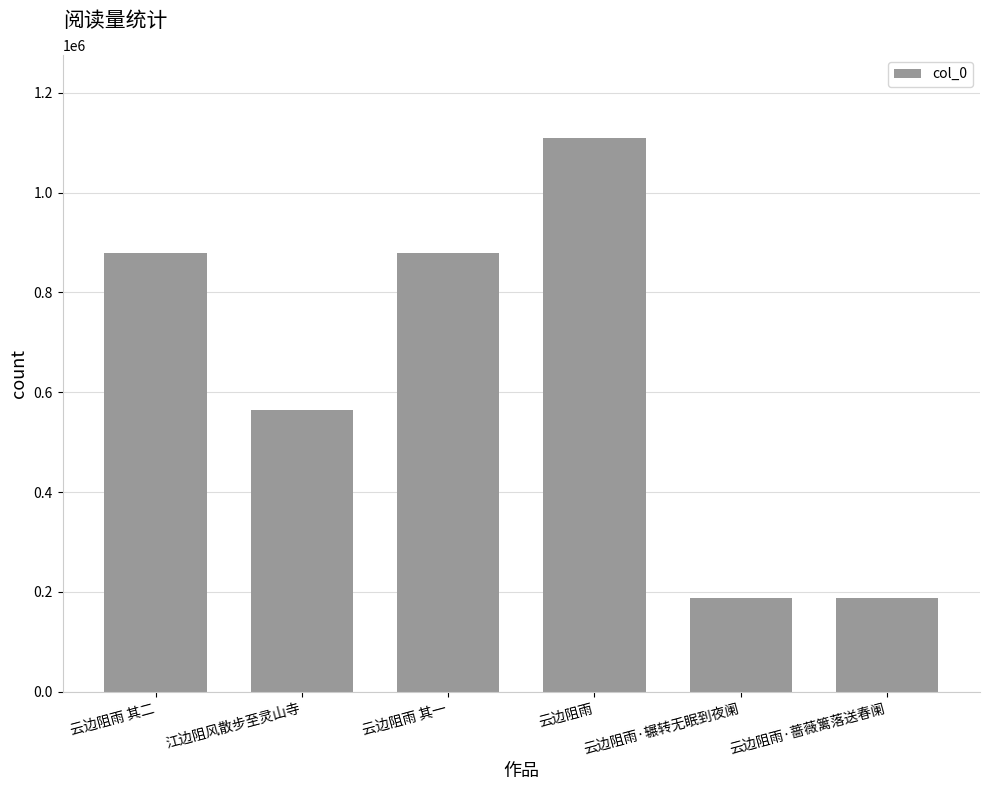

What position from the left is 云边阻雨·辗转无眠到夜阑?

5